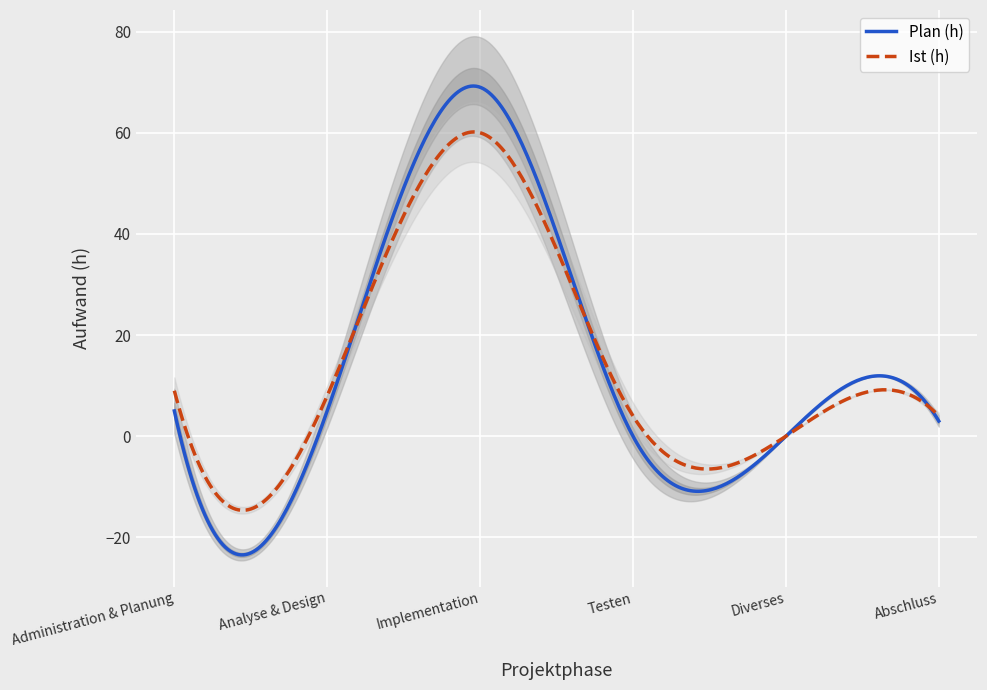

Is this an area chart (filled region under the line)?

No